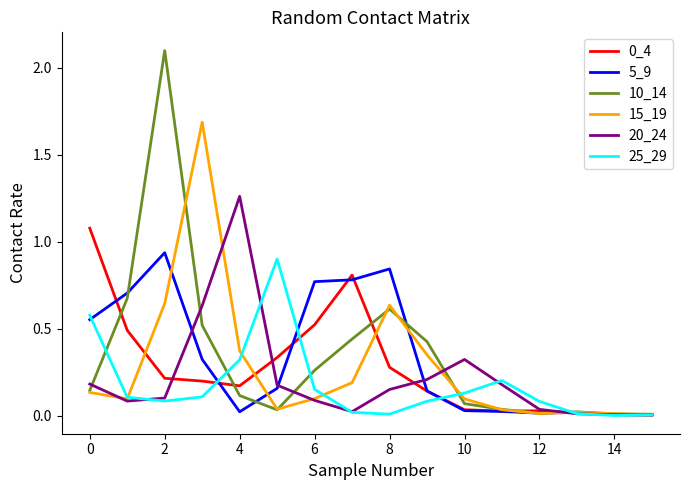

Which series has the largest range (max minus min)?

10_14